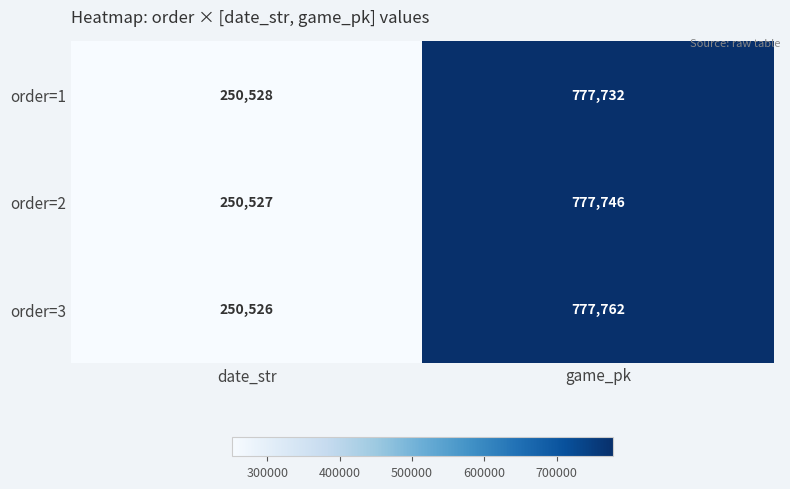

At how many categories does at least one series exceed 454629?

1